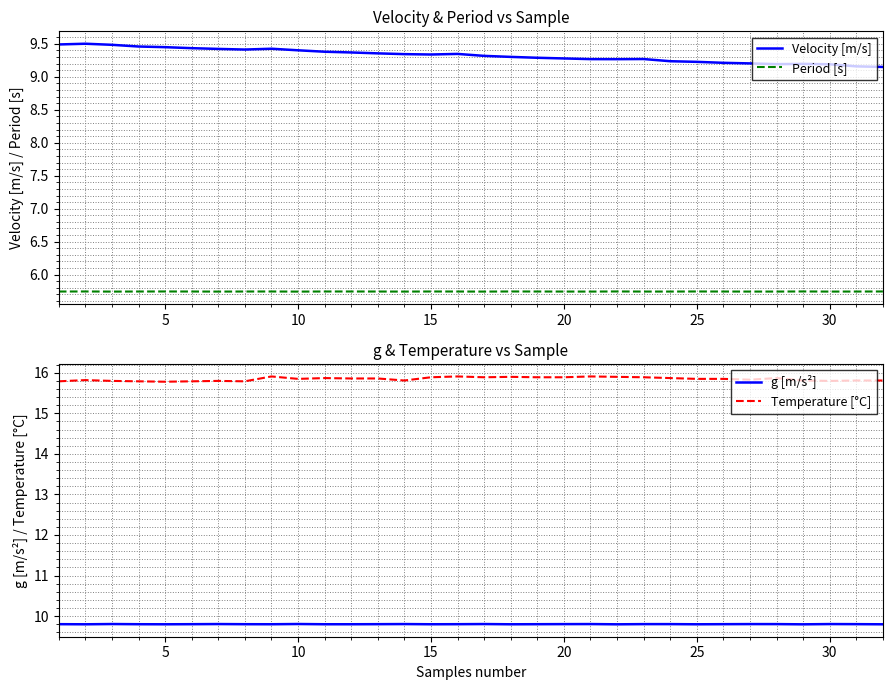

True or false: Period [s] and Velocity [m/s] cross at least once.

False